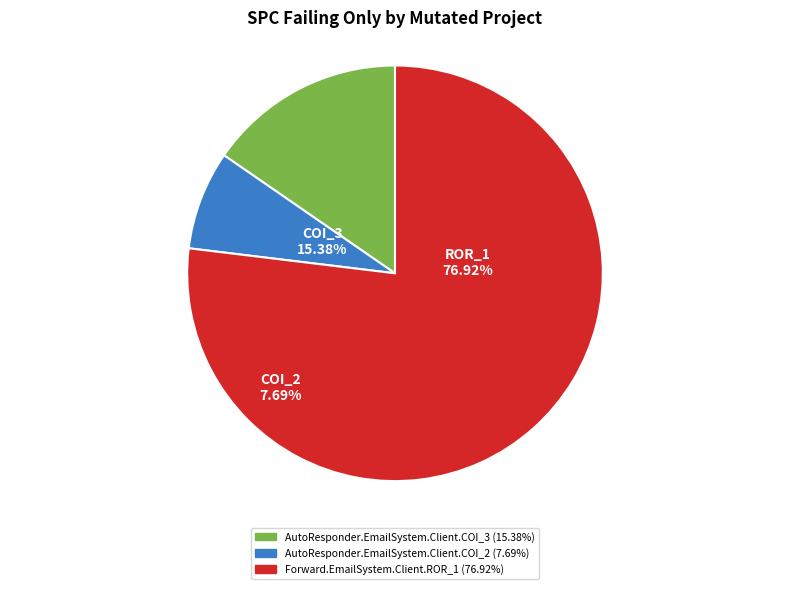

The AutoResponder.EmailSystem.Client.COI_3 slice represents 15% of the pie. True or false?

True